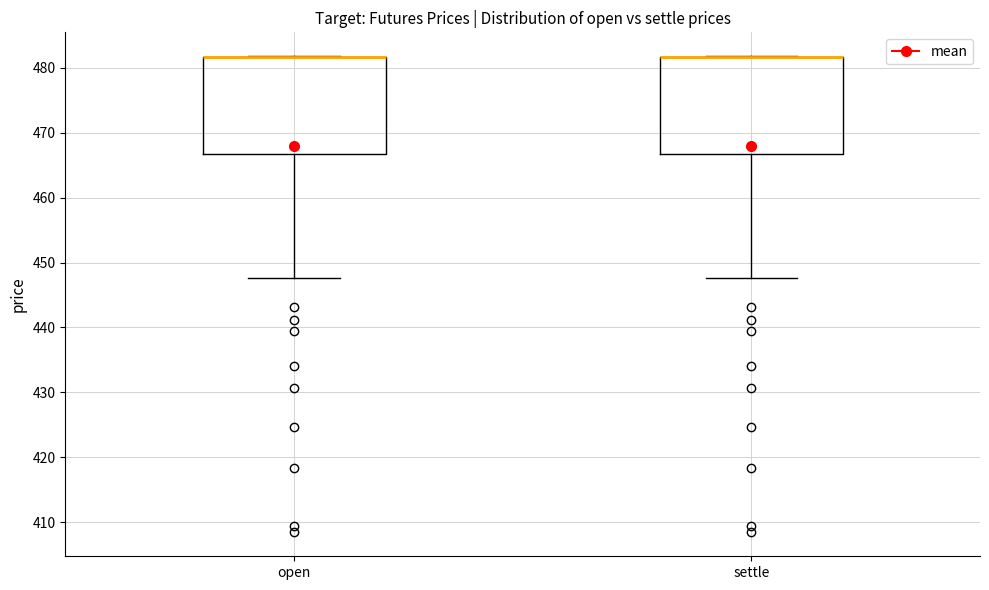

Where is the upper edge of the box for settle on the y-axis? The values are not printed on the chart, so give them approximately, as read against the axis.

482